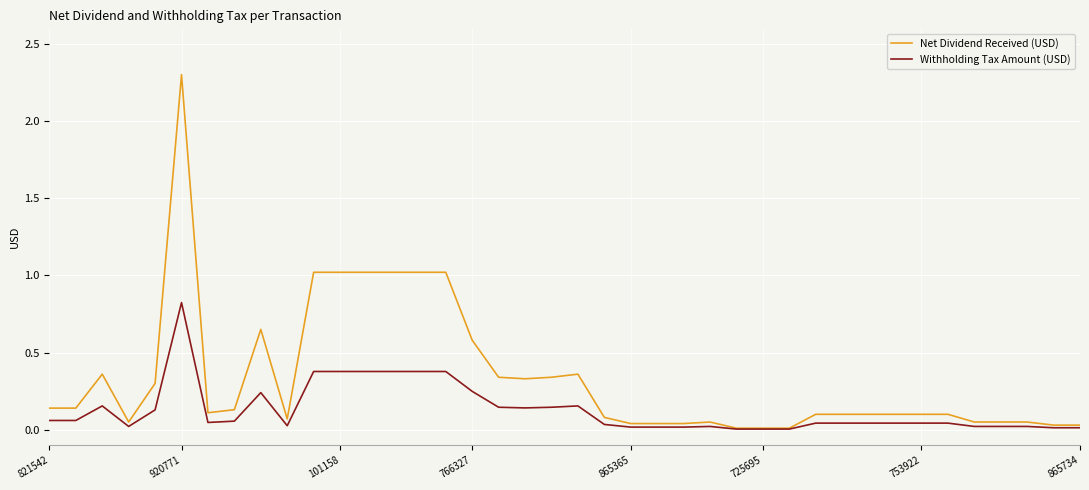

List the series in order of their peak value, highest first.

Net Dividend Received (USD), Withholding Tax Amount (USD)